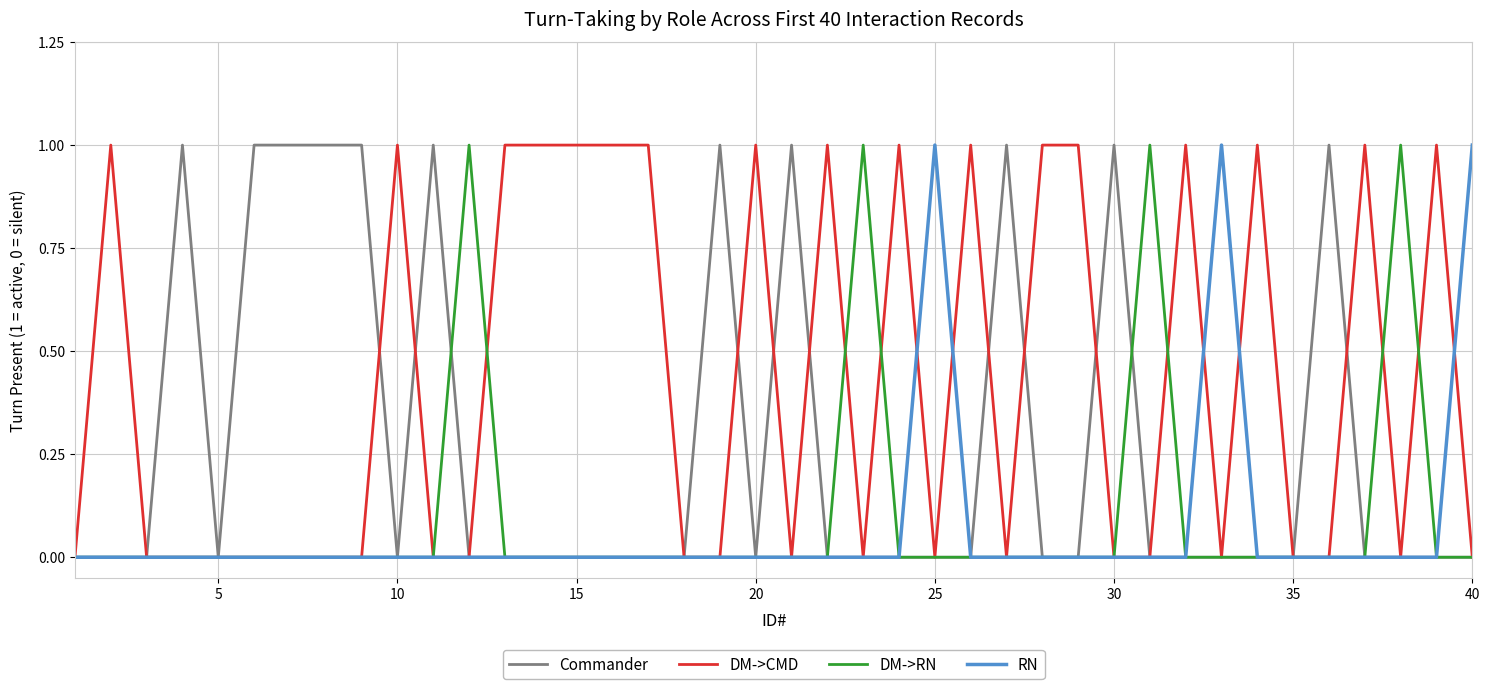

What are all the series names shown in the legend?

Commander, DM->CMD, DM->RN, RN